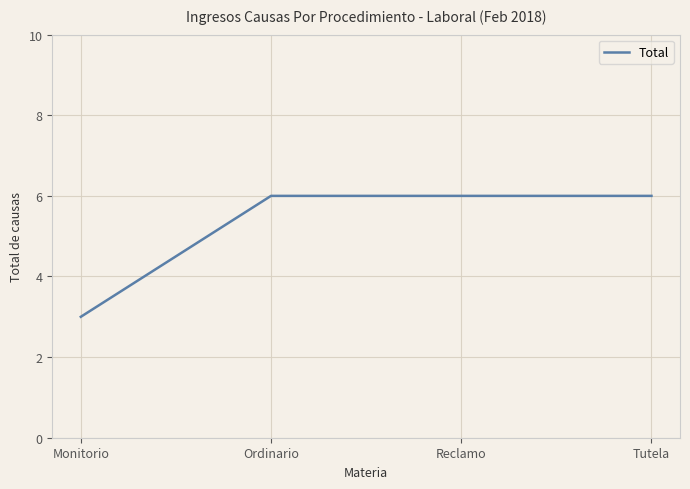

What is the maximum value shown in the chart?

6